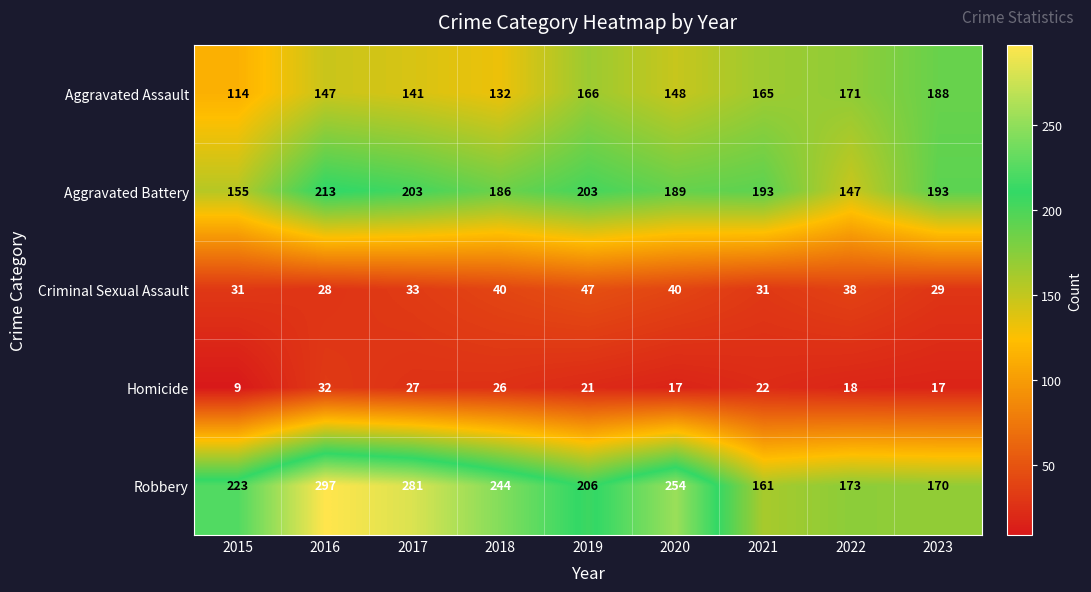

Rank the series at 2021 from lowest to highest value.

Homicide, Criminal Sexual Assault, Robbery, Aggravated Assault, Aggravated Battery